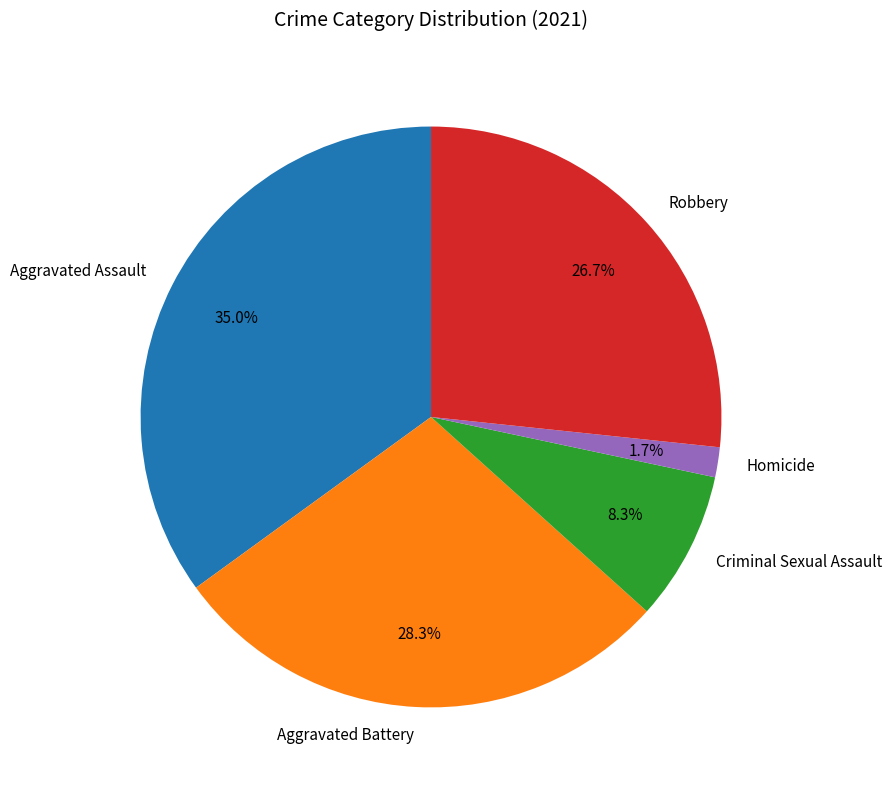

Is there any slice that represents more than half of the pie?

No